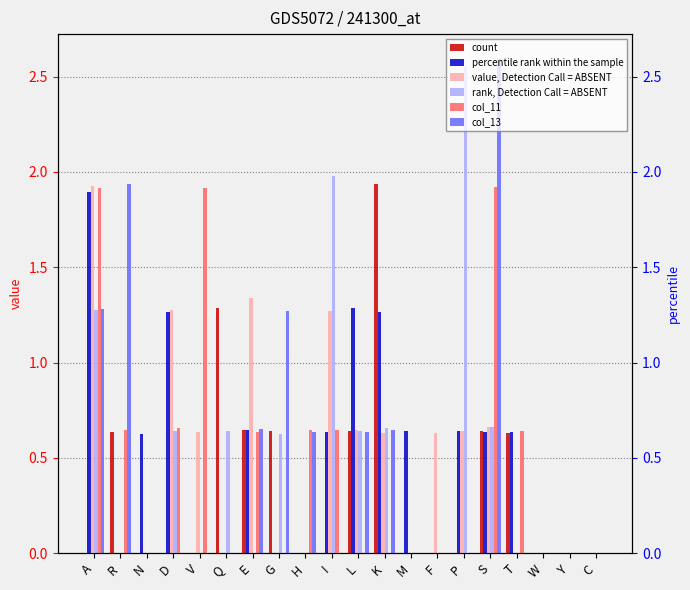

Which series has the largest total across all categories?

percentile rank within the sample